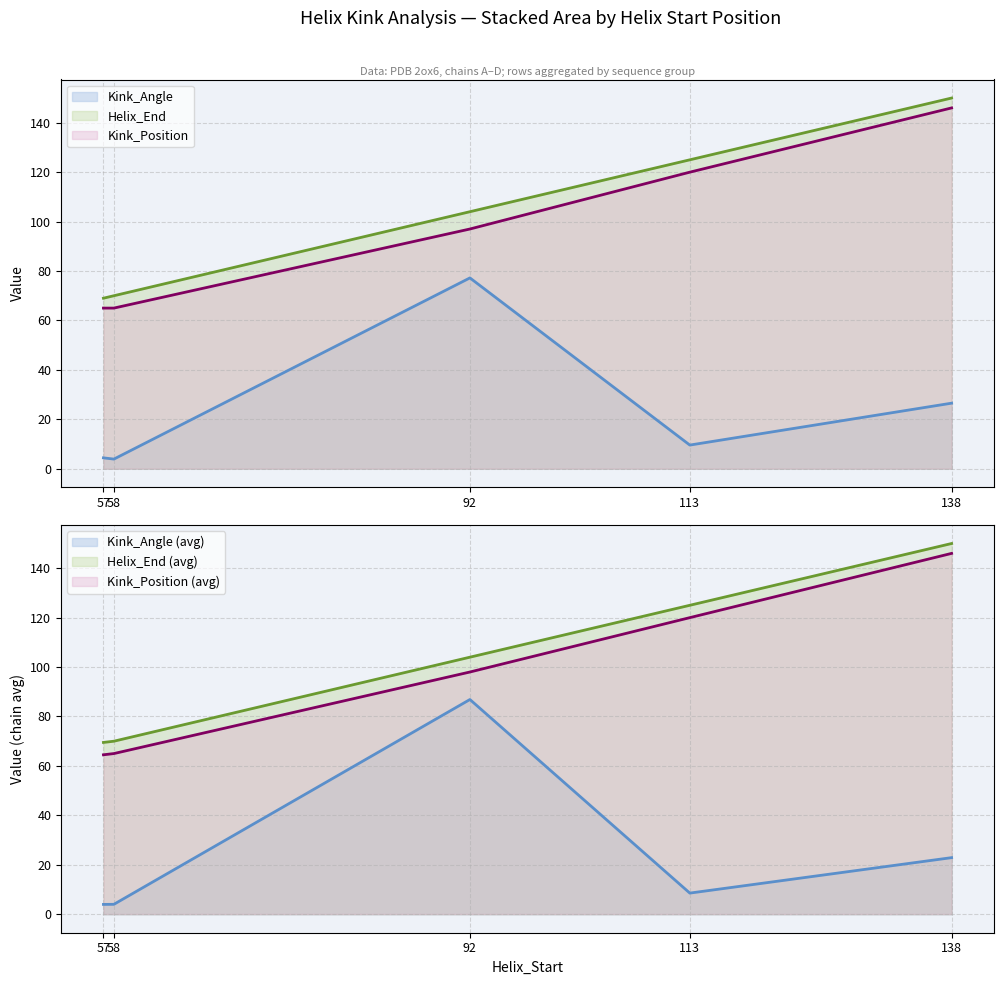

Reading right to left, extract all data points from this chart.

Kink_Angle: 26.5	9.6	77.2	3.9	4.4
Kink_Position: 146.0	120.0	97.0	65.0	65.0
Helix_End: 150.0	125.0	104.0	70.0	69.0